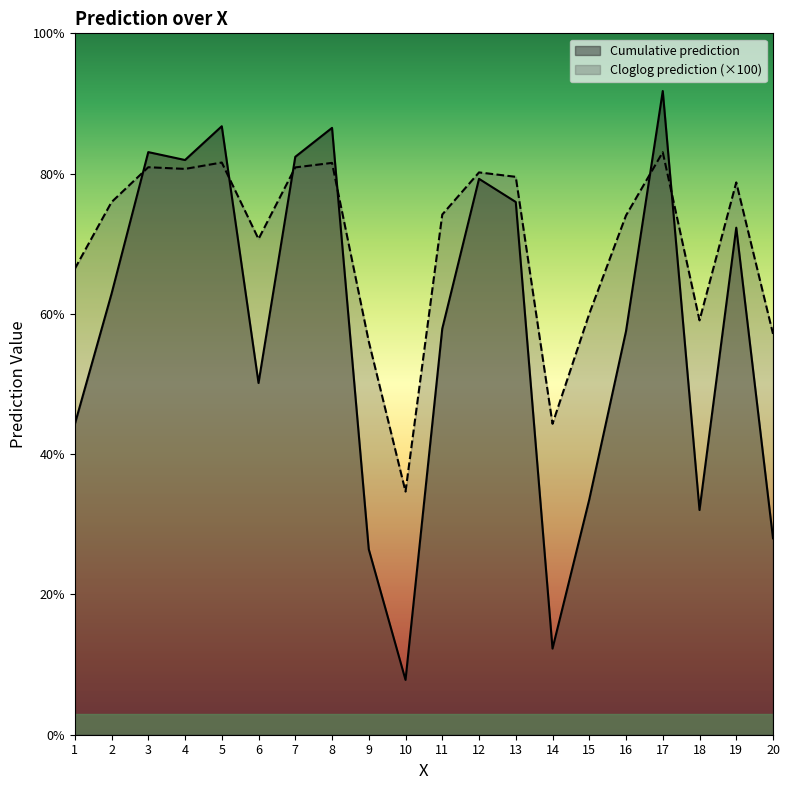

Is it true that Cumulative prediction equals 37.7 at 8?

False